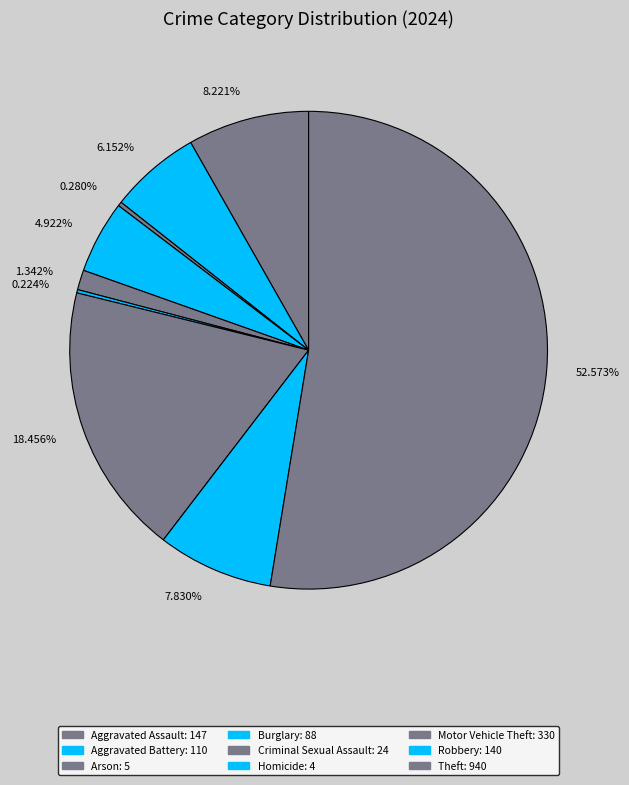

Does any single category account for the majority?

Yes